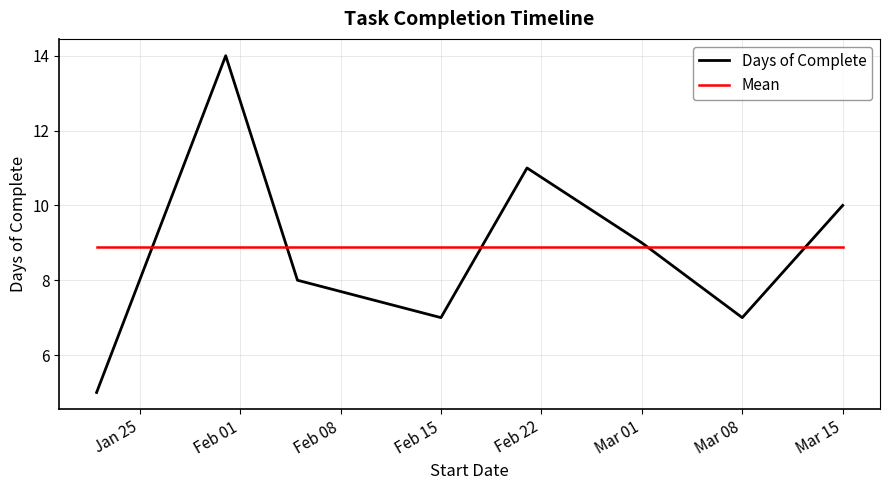

Rank the series by their maximum value, from lowest to highest.

Mean, Days of Complete